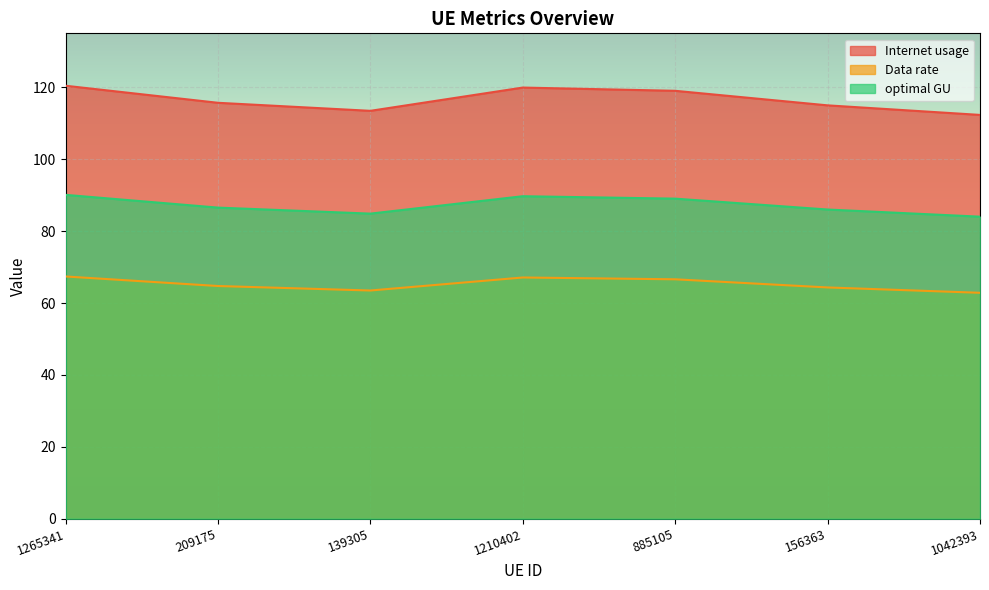

True or false: optimal GU and Data rate intersect in this chart.

False